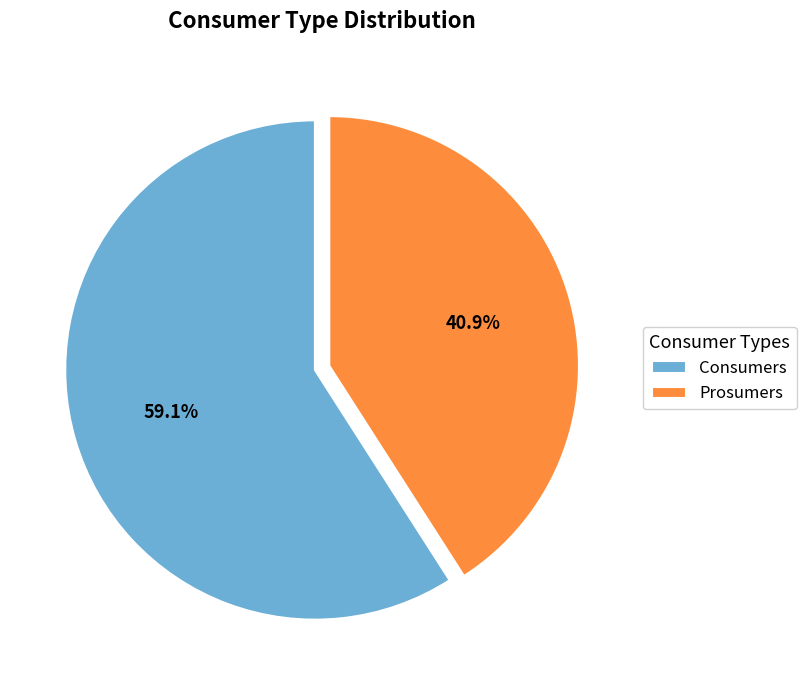

Which slice is the largest?

Consumers